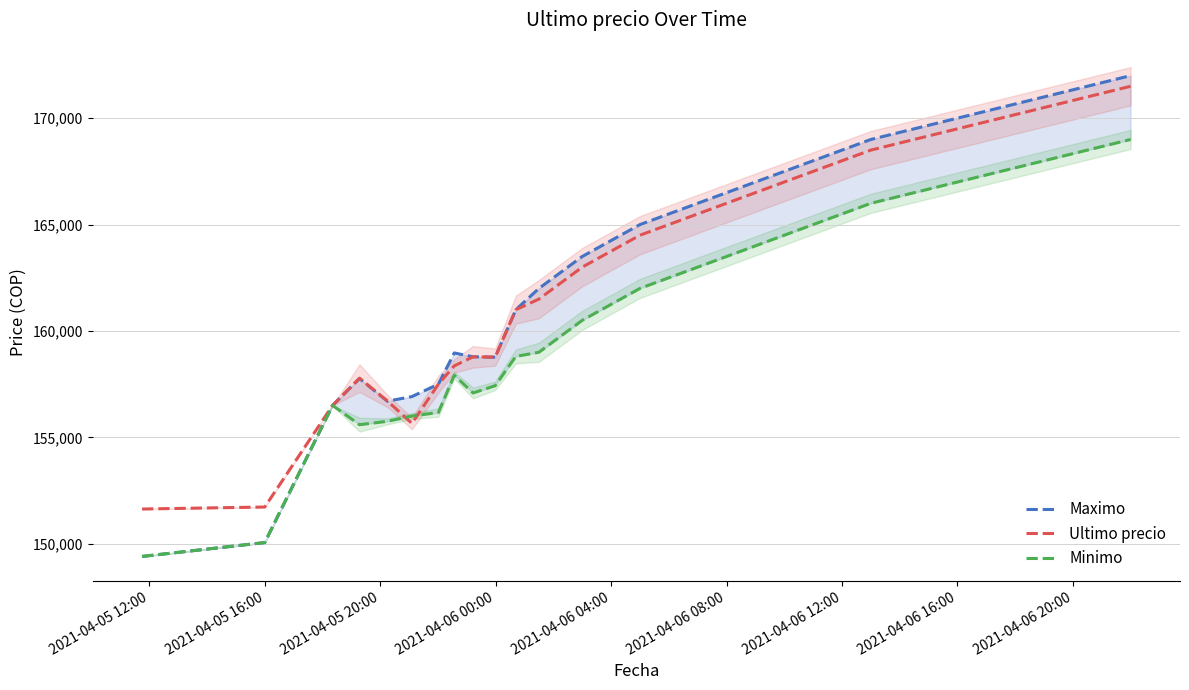

The Ultimo precio series shows 42758 at 2021-04-06 16:00. True or false?

False